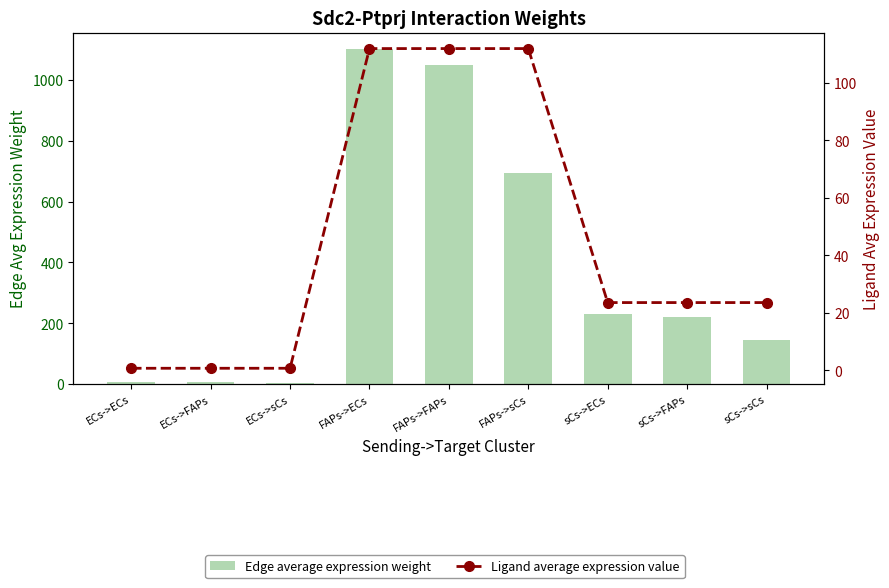

Rank the categories by Edge average expression weight value from lowest to highest.

ECs->sCs, ECs->FAPs, ECs->ECs, sCs->sCs, sCs->FAPs, sCs->ECs, FAPs->sCs, FAPs->FAPs, FAPs->ECs